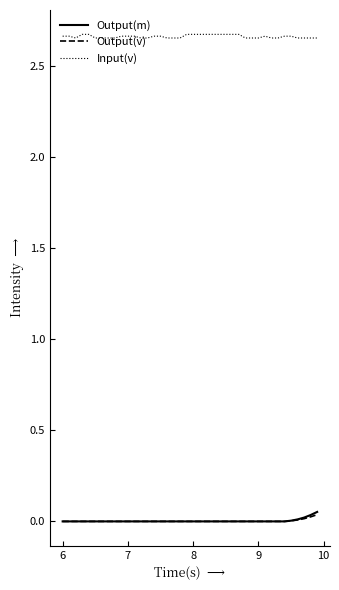

True or false: Input(v) and Output(m) cross at least once.

False